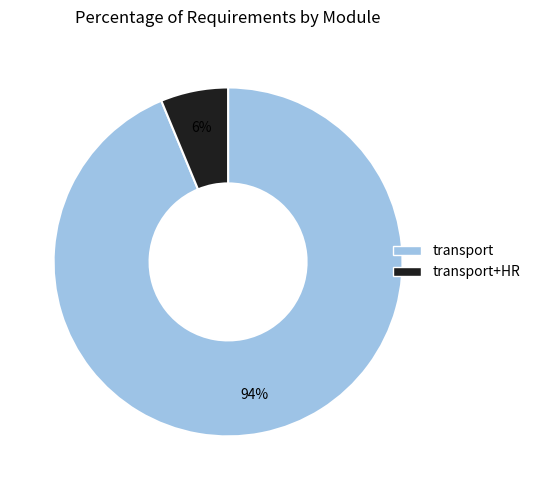

Does any single category account for the majority?

Yes